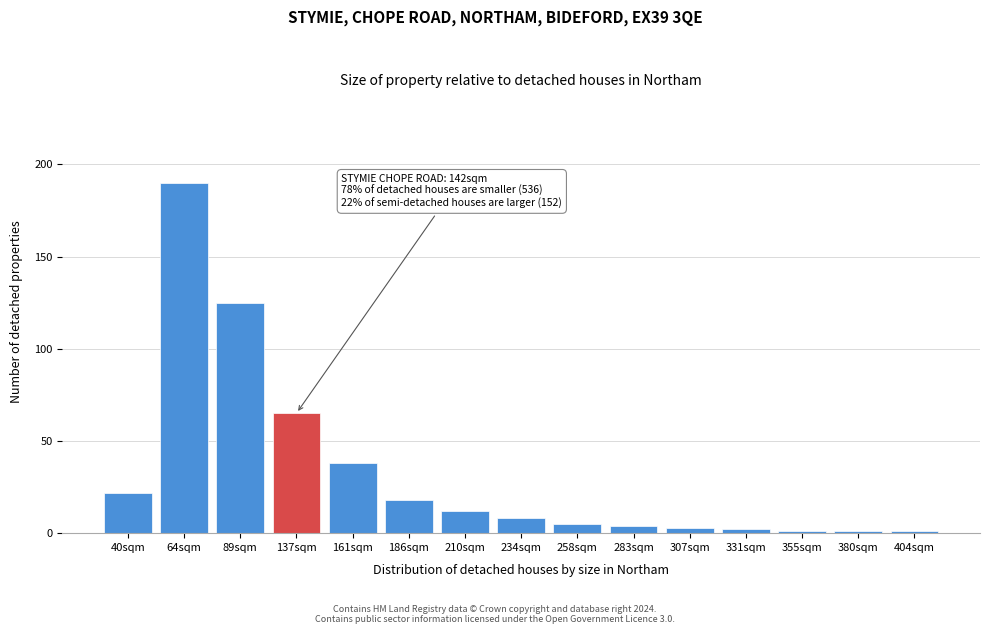

Reading left to right, what are all the values shown in this chart?

22	190	125	65	38	18	12	8	5	4	3	2	1	1	1